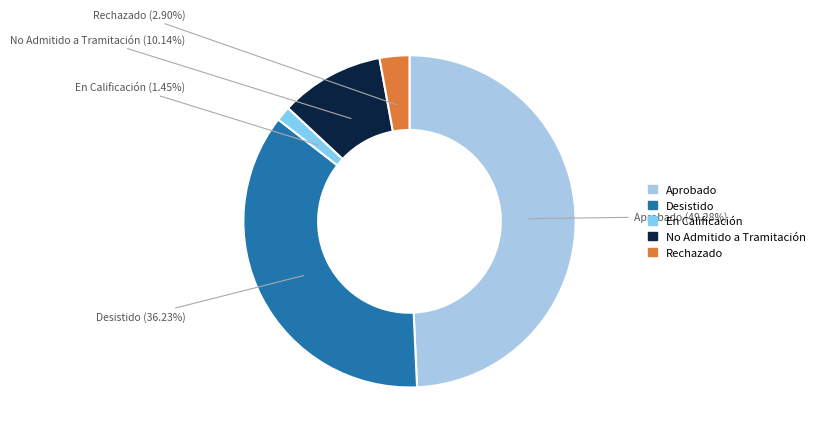

What percentage do No Admitido a Tramitación and Desistido together represent?

46.4%